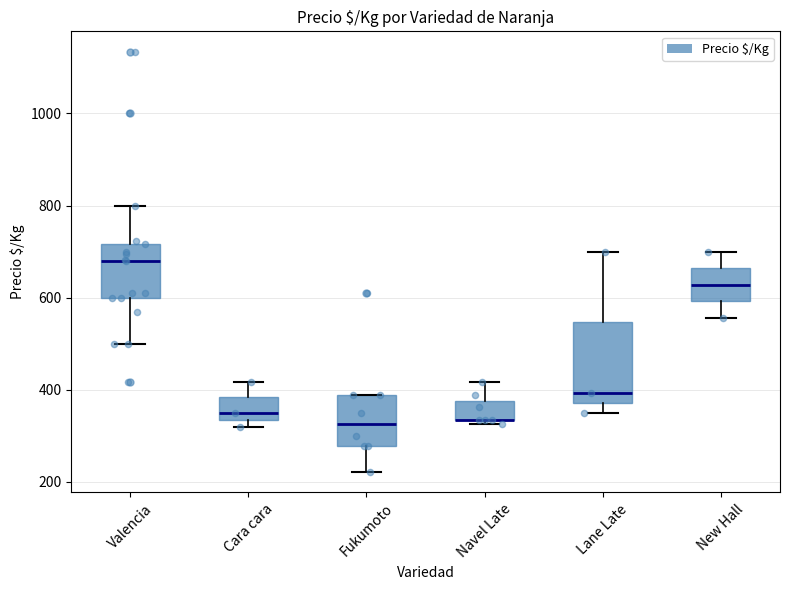

Where is the lower edge of the box for New Hall on the y-axis? The values are not printed on the chart, so give them approximately, as read against the axis.

600